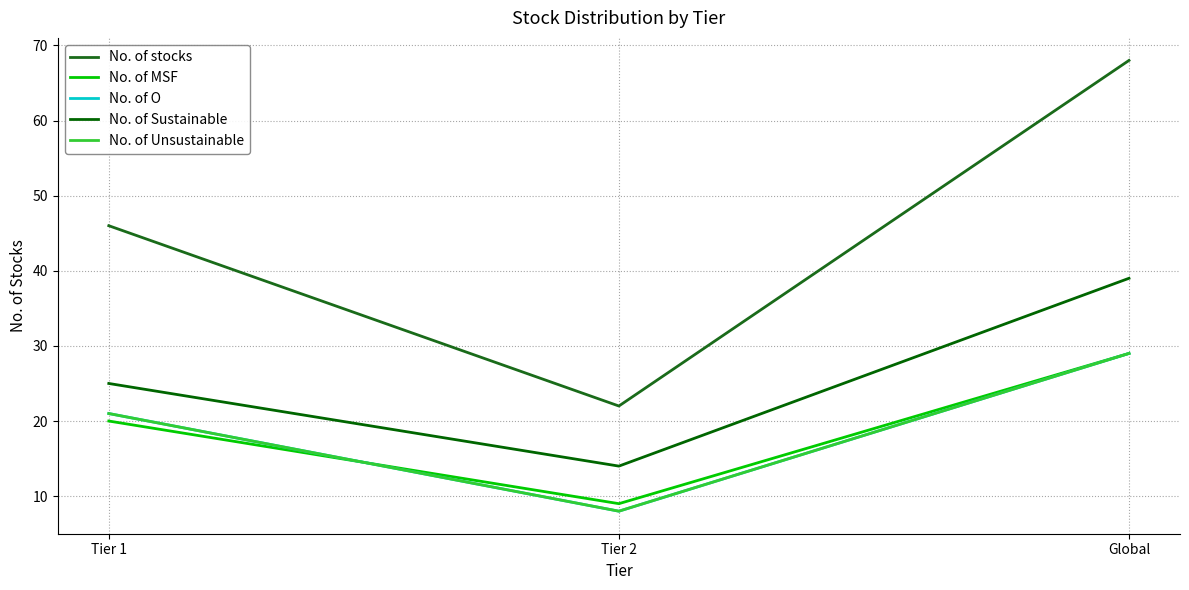

What is the difference between the maximum and minimum values in the No. of stocks series?

46